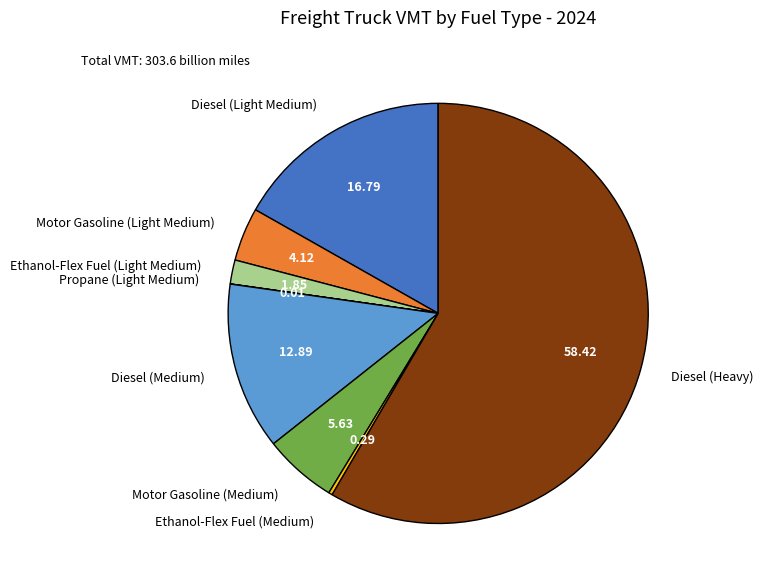

Do Ethanol-Flex Fuel (Medium) and Motor Gasoline (Light Medium) together represent more than half of the pie?

No